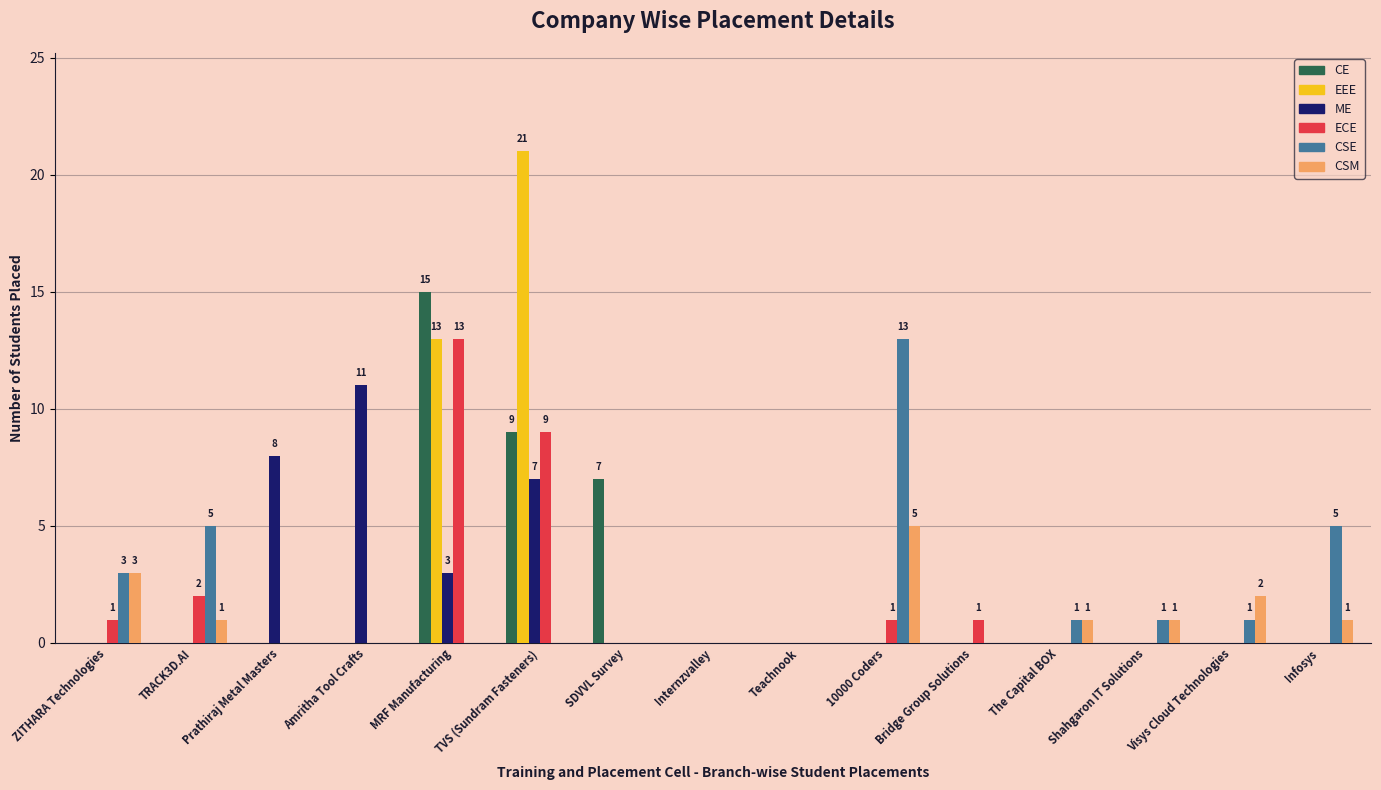

How many ME values are between 0 and 3?

12